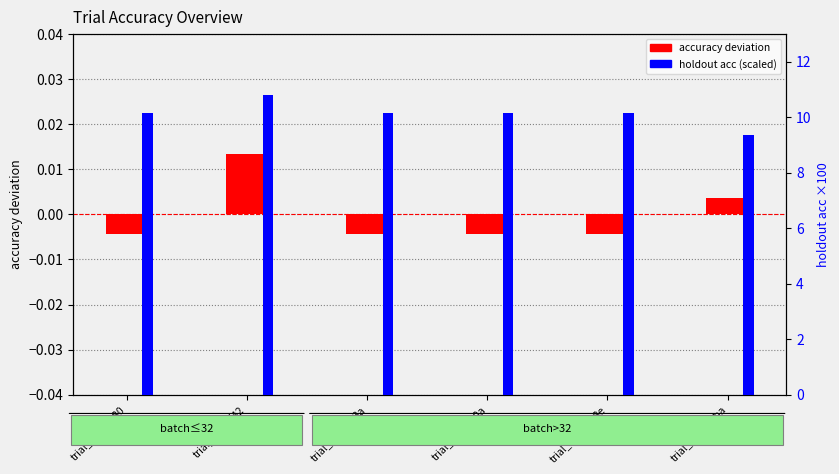

Are the bars grouped side by side (vs. stacked)?

Yes